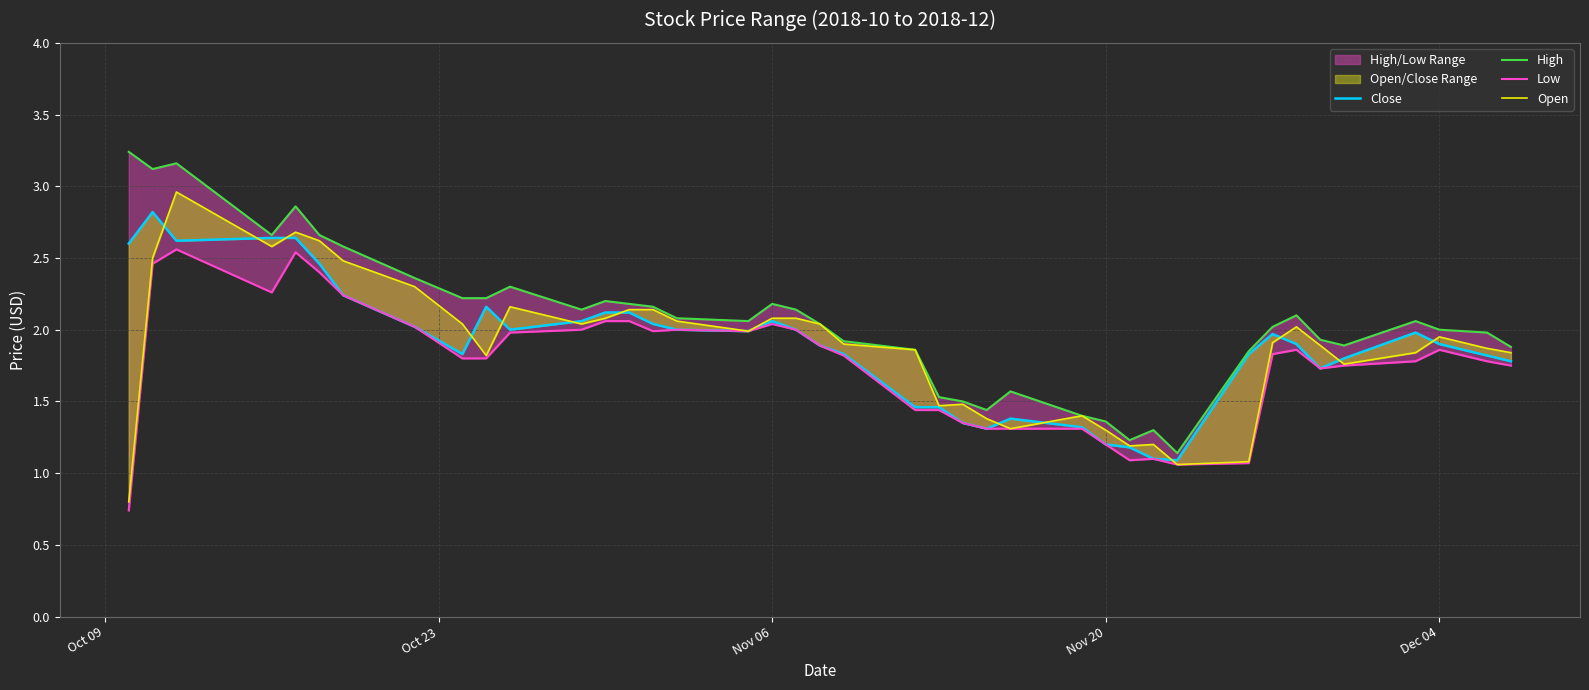

What is the maximum value shown in the chart?

3.2